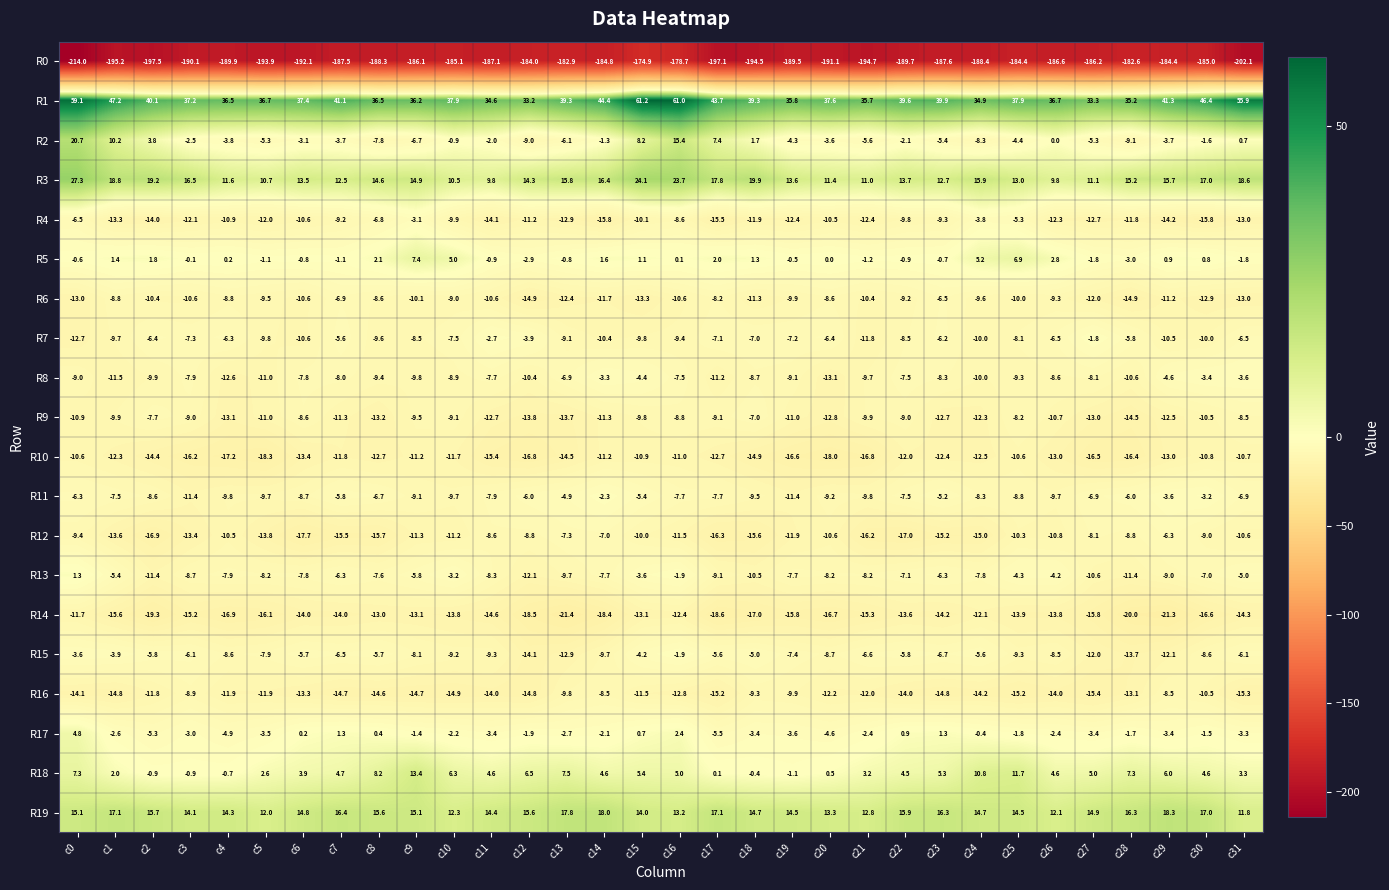

Which label corresponds to the largest value in the chart?

c15